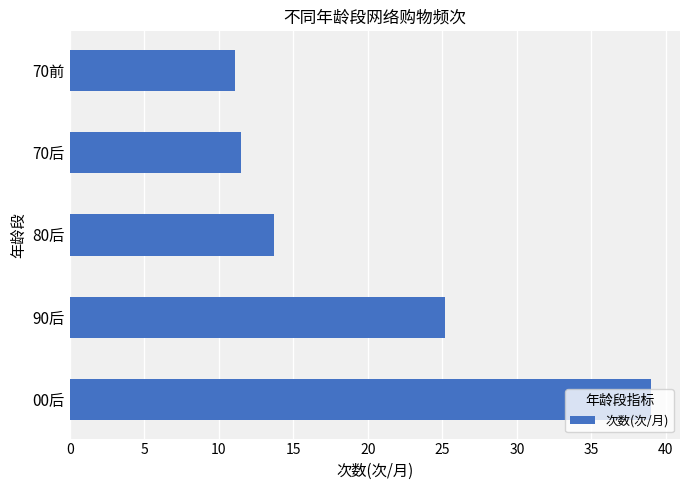

Are the bars horizontal?

Yes